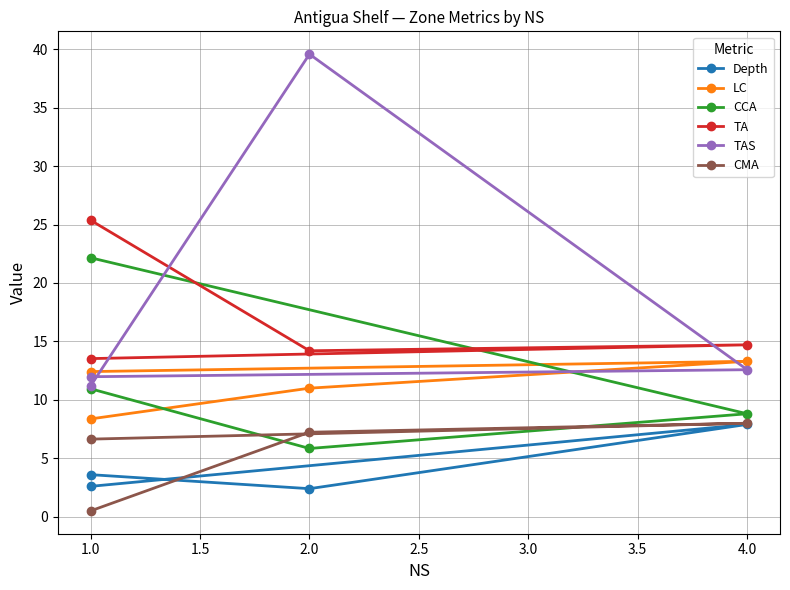

What position from the left is 0.5?

1